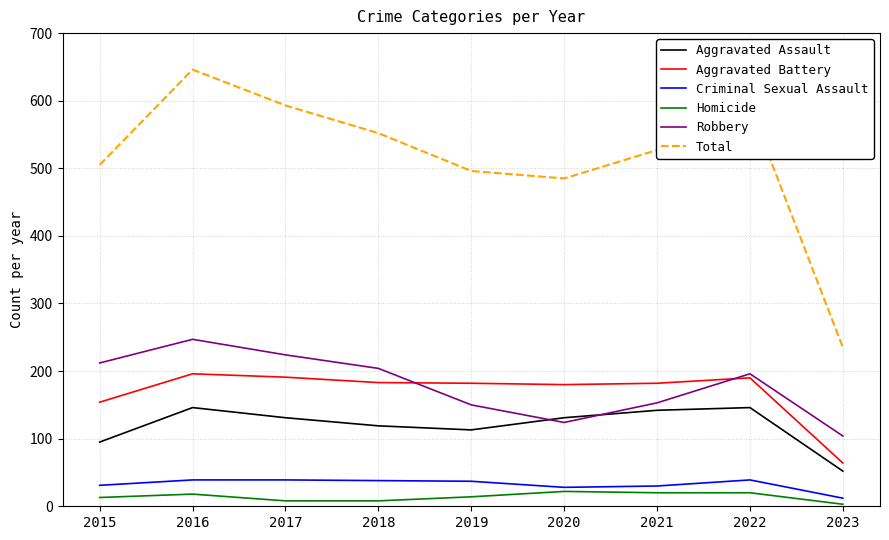

What is the difference between the highest and lowest values at 2022?

571